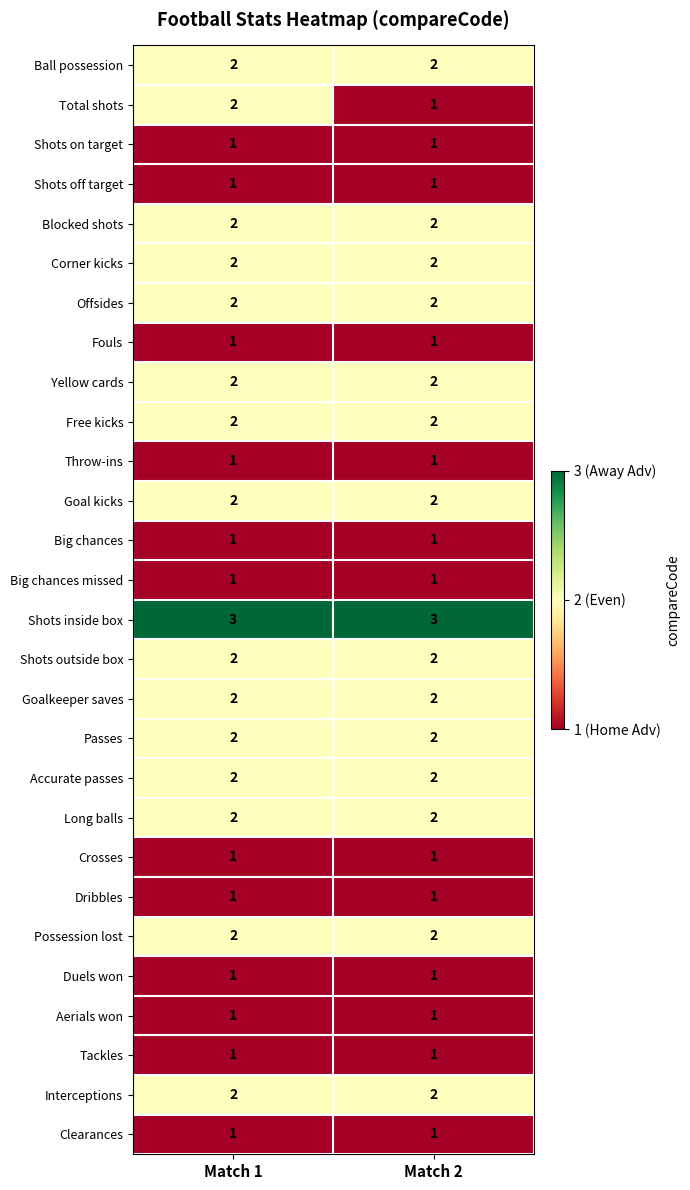

Which series has the largest total across all categories?

Shots inside box